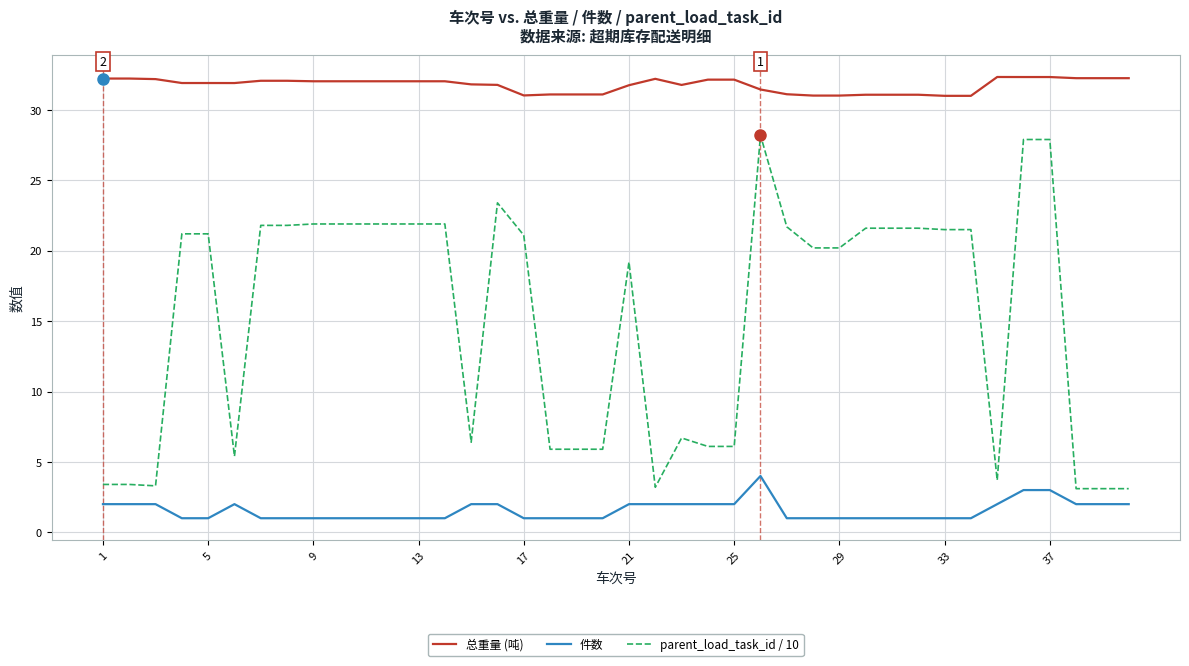

Which series has the largest total across all categories?

总重量 (吨)